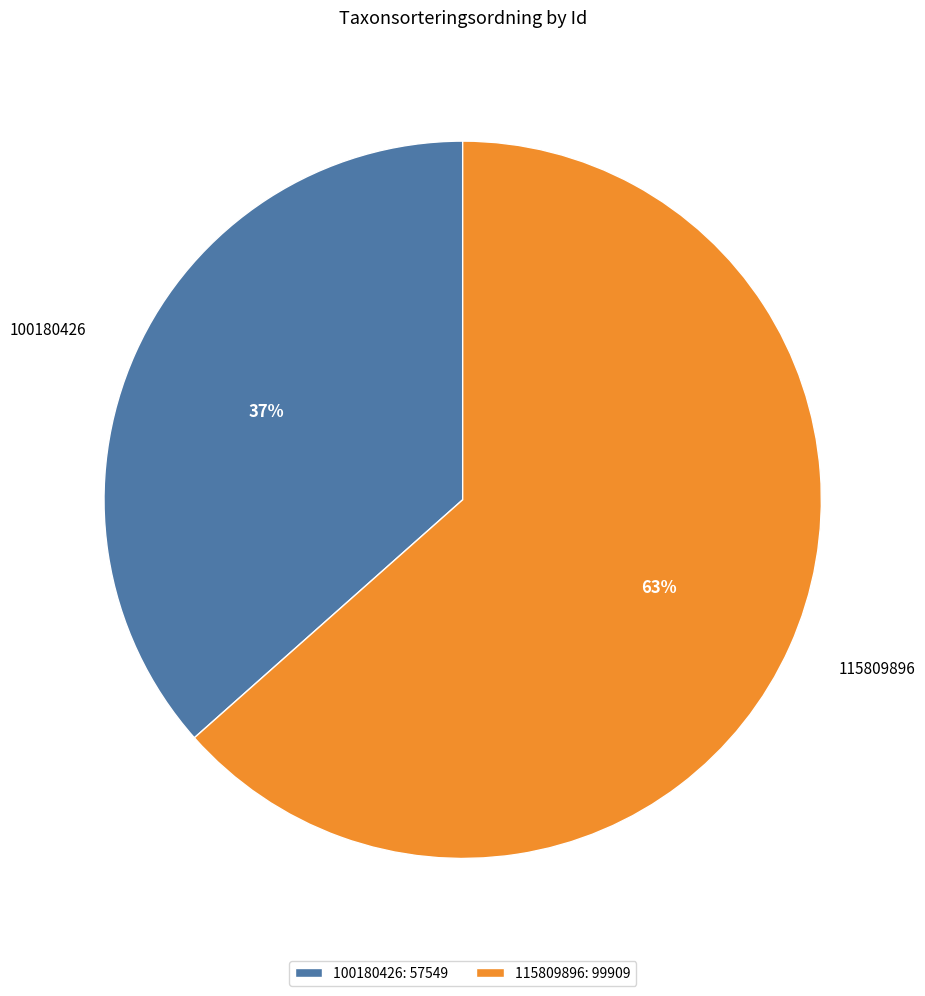

Do 100180426 and 115809896 together represent more than half of the pie?

Yes